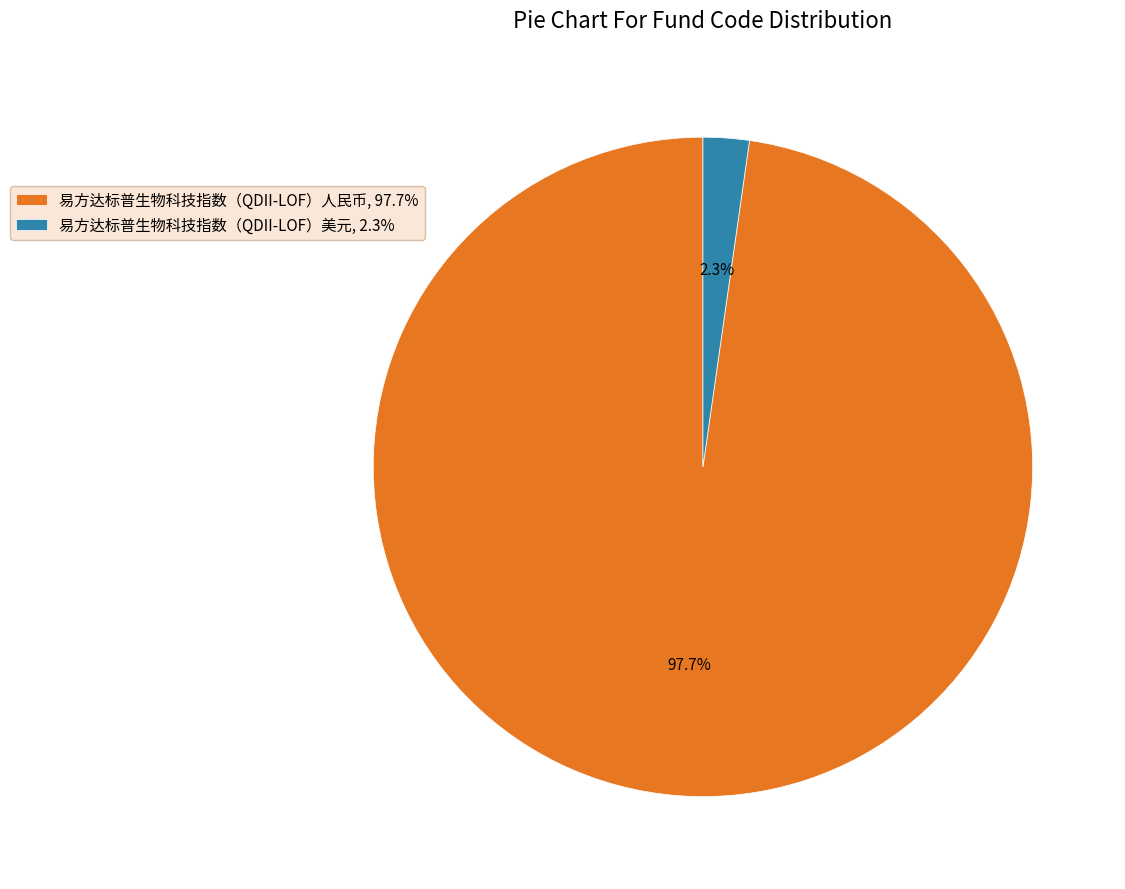

What is the largest slice in the pie chart?

易方达标普生物科技指数（QDII-LOF）人民币